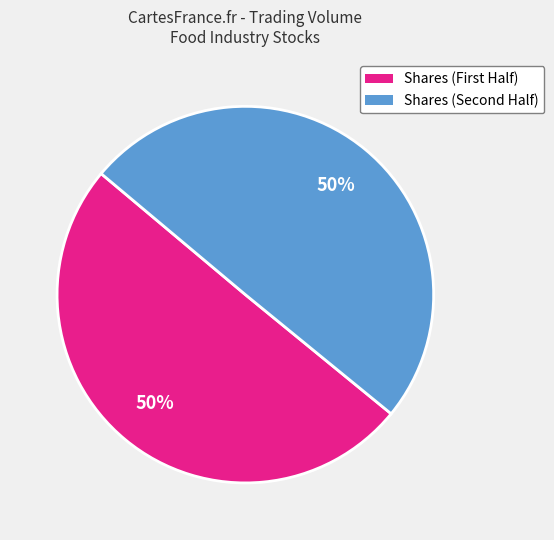

To the nearest percent, what is the average slice percentage?

50%